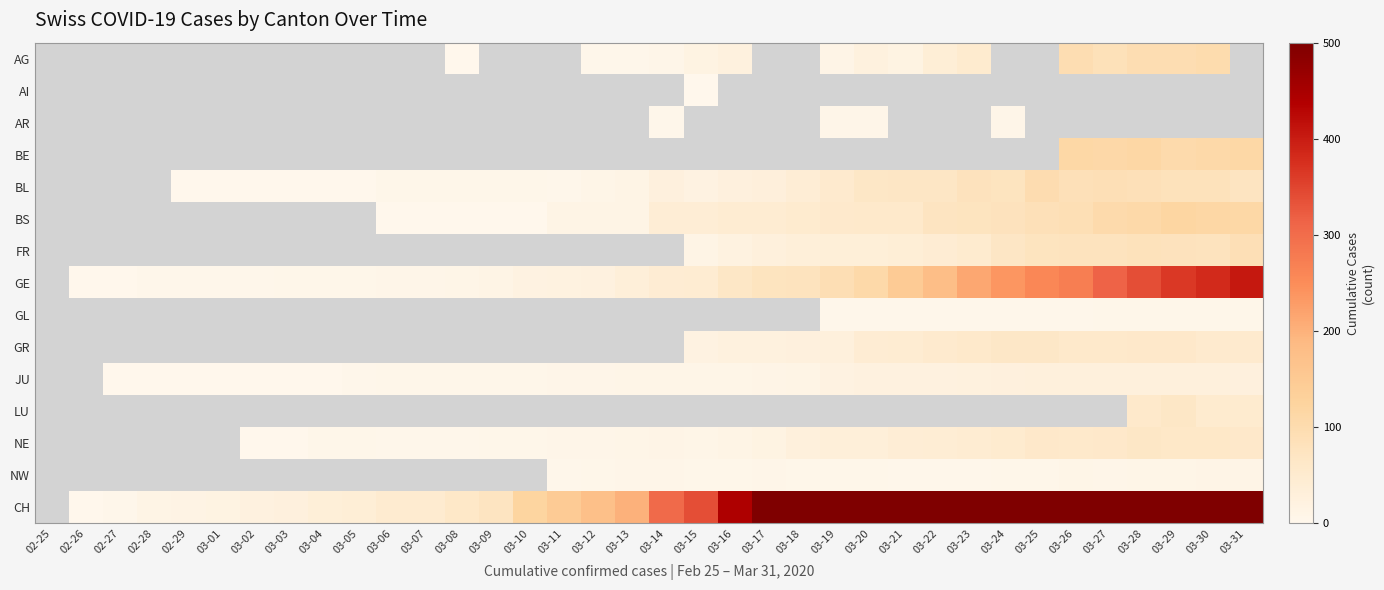

Which category has the lowest value across all series?

03-08